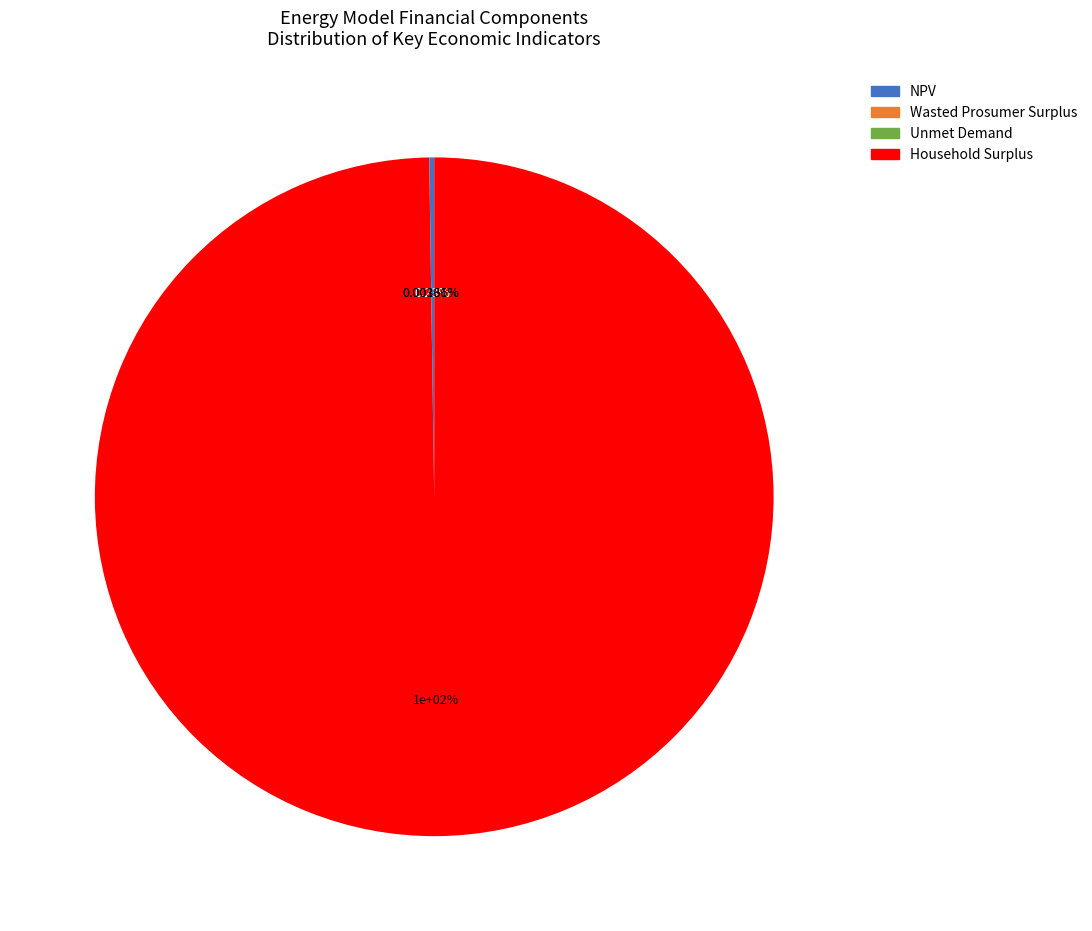

What percentage is the Household Surplus slice, to the nearest percent?

100%